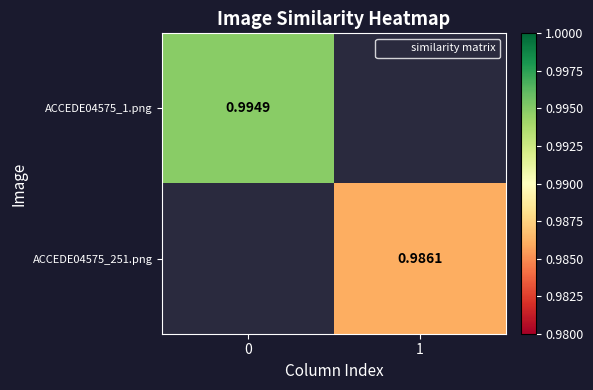

Is it true that ACCEDE04575_1.png equals 1.7 at 0?

False